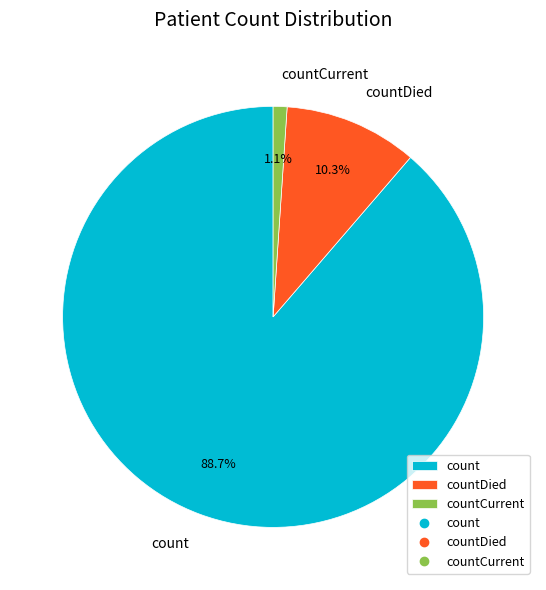

True or false: count accounts for 89% of the total.

True